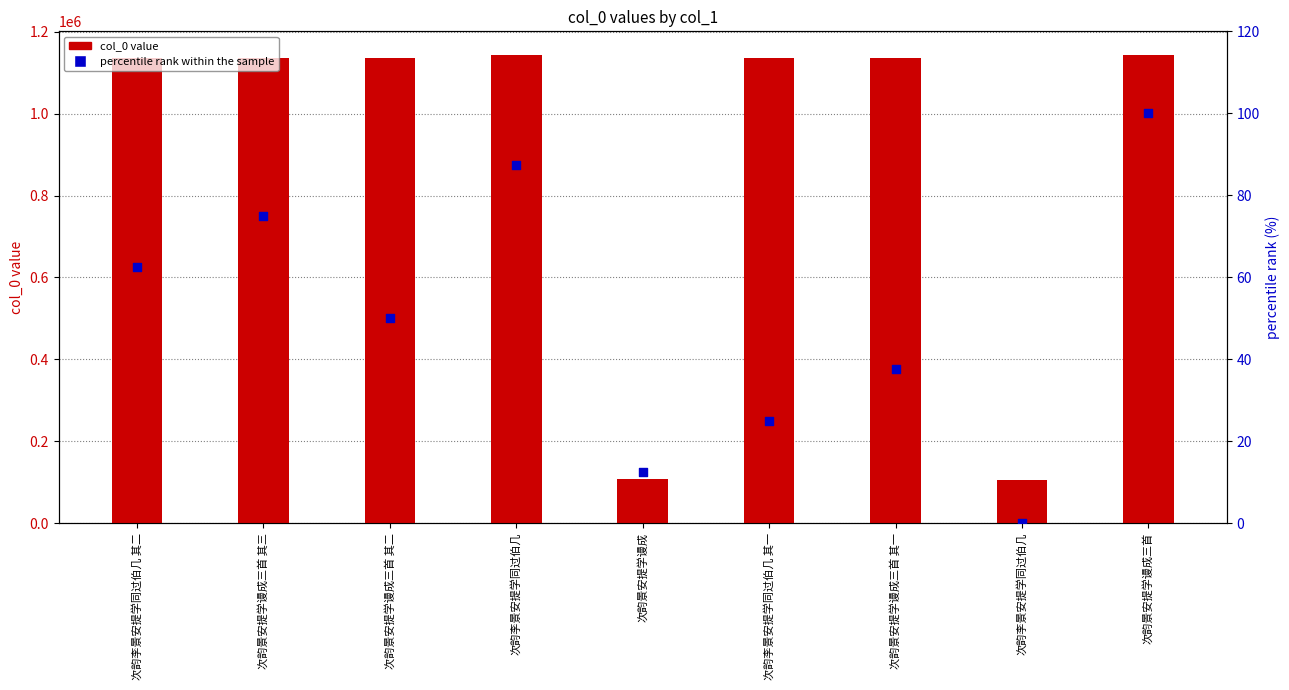

At which category is the sum across all series the highest?

次韵景安提学谩成三首